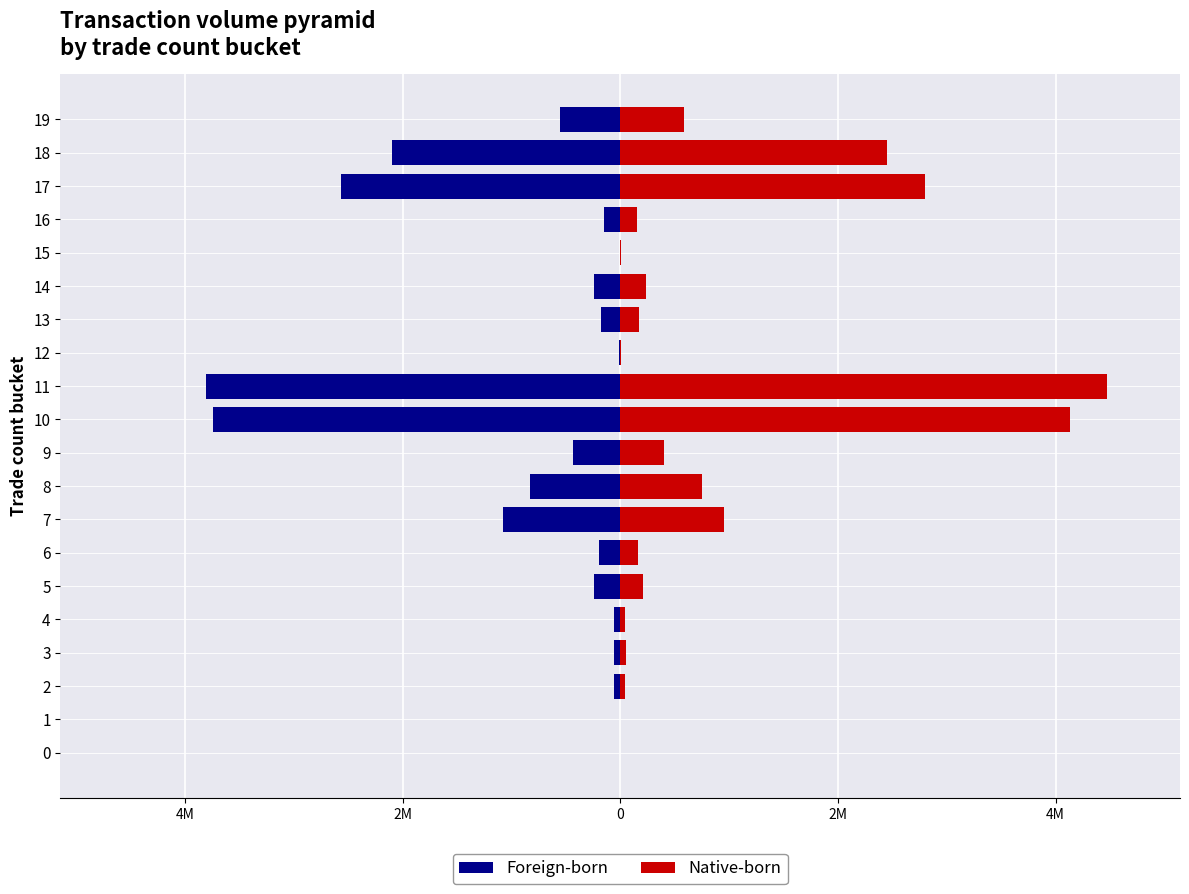

Which series has the widest spread of values?

Native-born